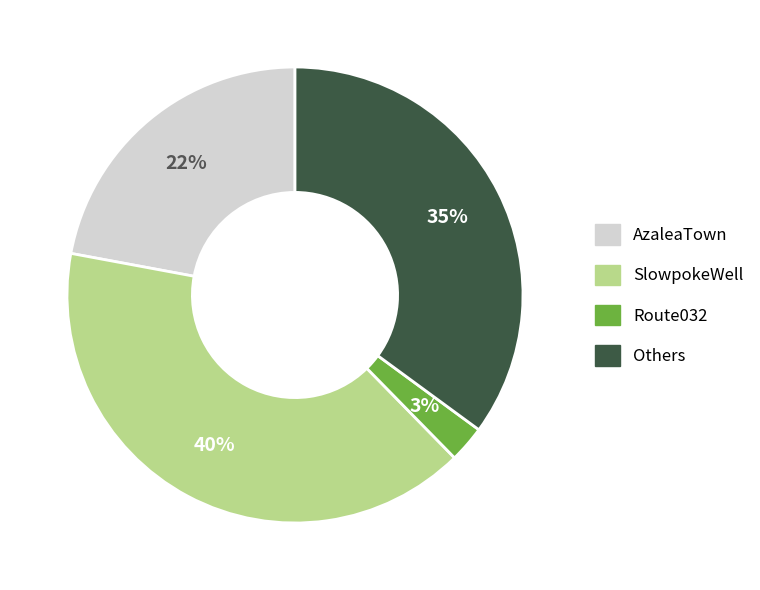

To the nearest percent, what is the average slice percentage?

25%